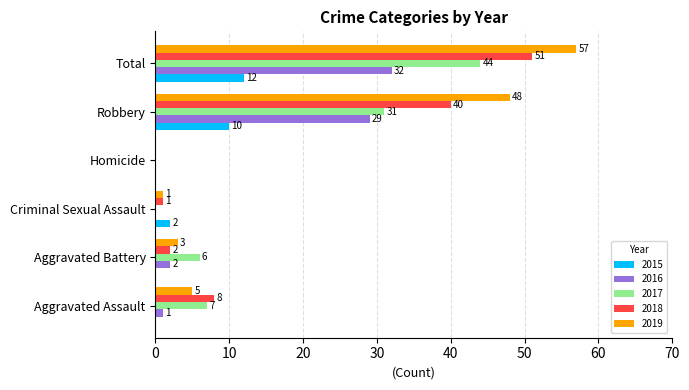

What is the highest value of the 2015 series?

12